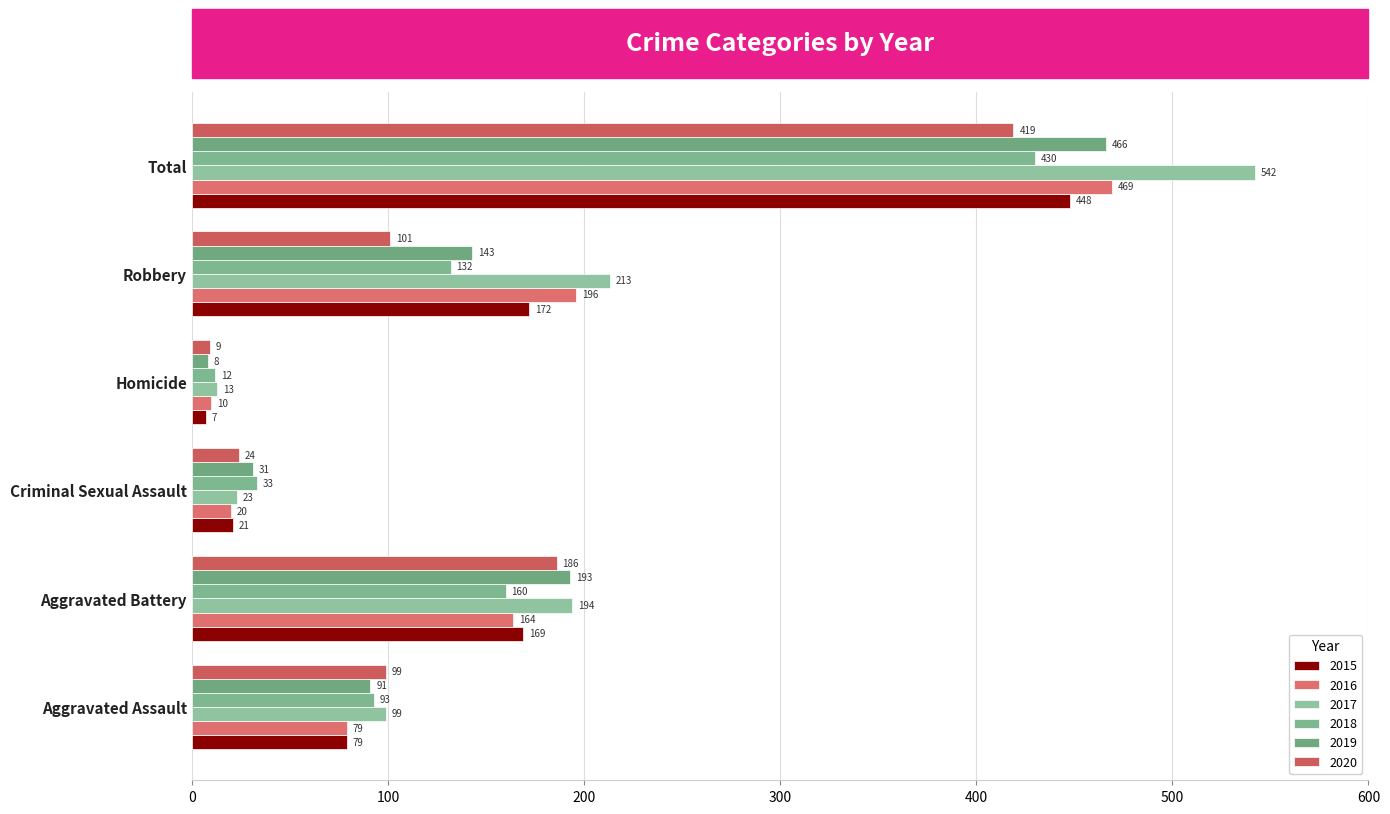

How many data points in 2020 are less than 101?

3